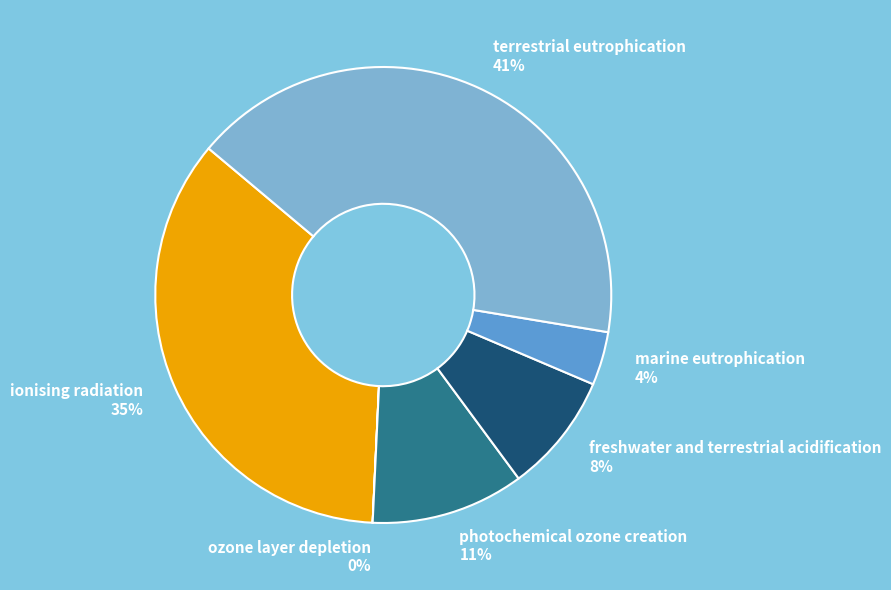

Which slice is the largest?

terrestrial eutrophication